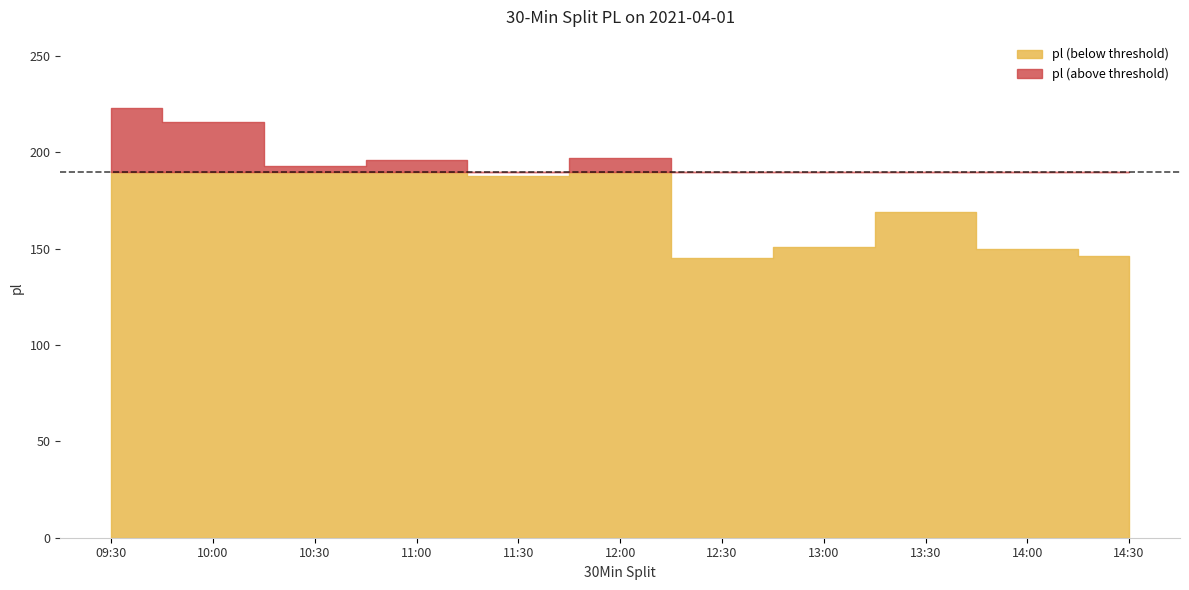

Rank the categories by value from lowest to highest.

12:30, 14:30, 14:00, 13:00, 13:30, 11:30, 10:30, 11:00, 12:00, 10:00, 09:30